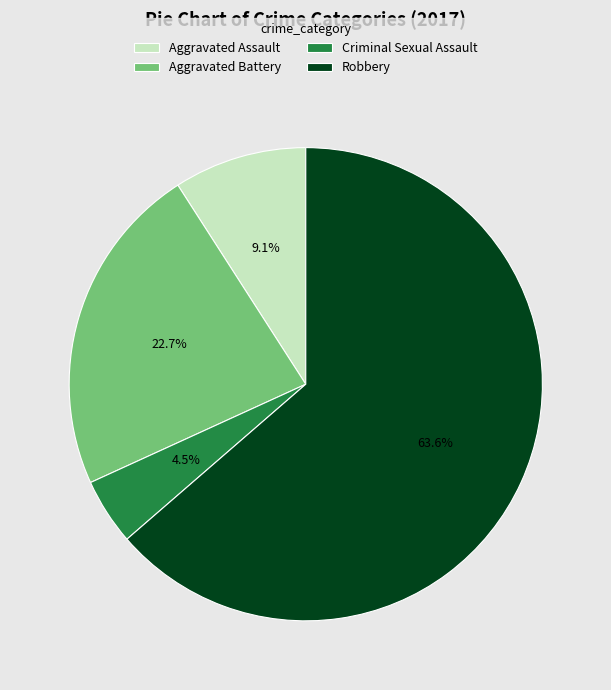

Count the number of slices in the pie.

4